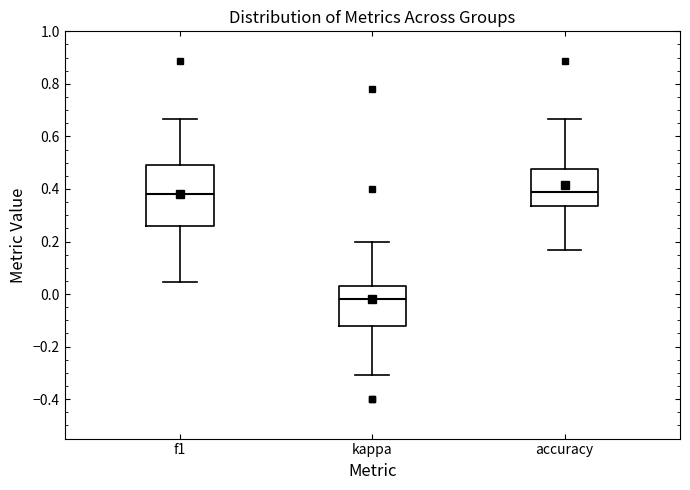

Reading left to right, transcribe this box plot: for each box, give where its median line is, the range the box spans, and where its two whiskers end, as read against the y-axis. The values are not printed on the chart, so give them approximately, as read against the axis.

f1: median 0.38, box 0.26 to 0.48, whiskers 0.04 to 0.66
kappa: median -0.02, box -0.12 to 0.04, whiskers -0.30 to 0.20
accuracy: median 0.38, box 0.34 to 0.48, whiskers 0.16 to 0.66